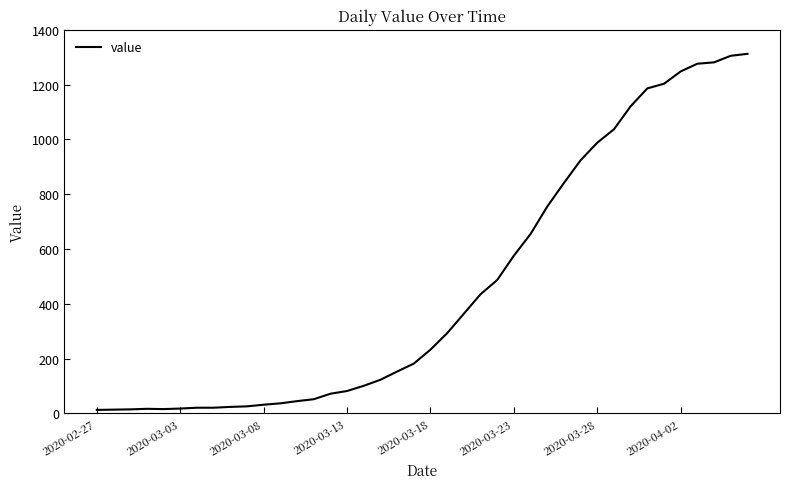

What is the greatest value displayed?

1312